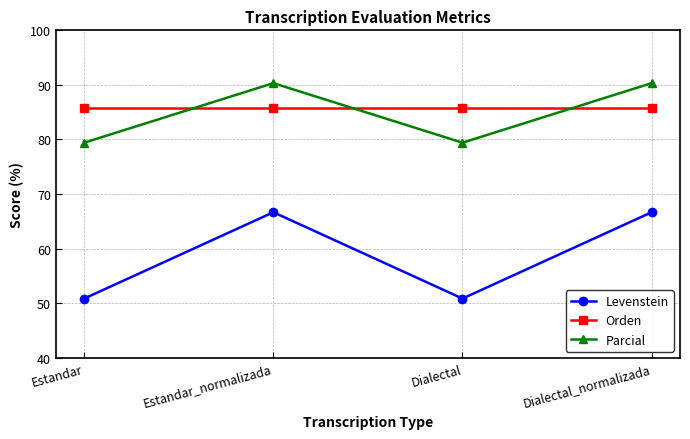

What is the maximum value shown in the chart?

90.3